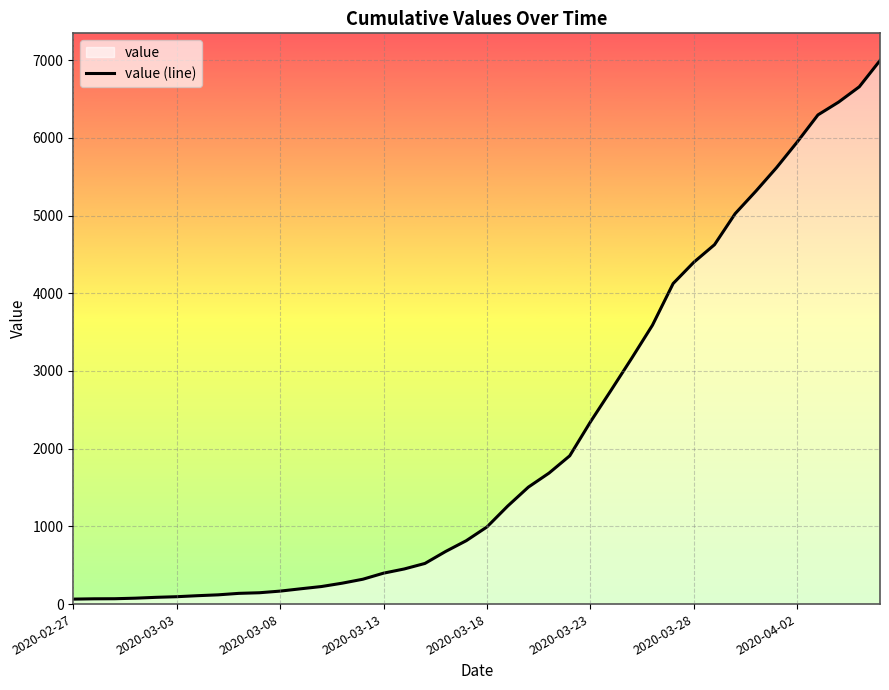

What is the greatest value displayed?

6995